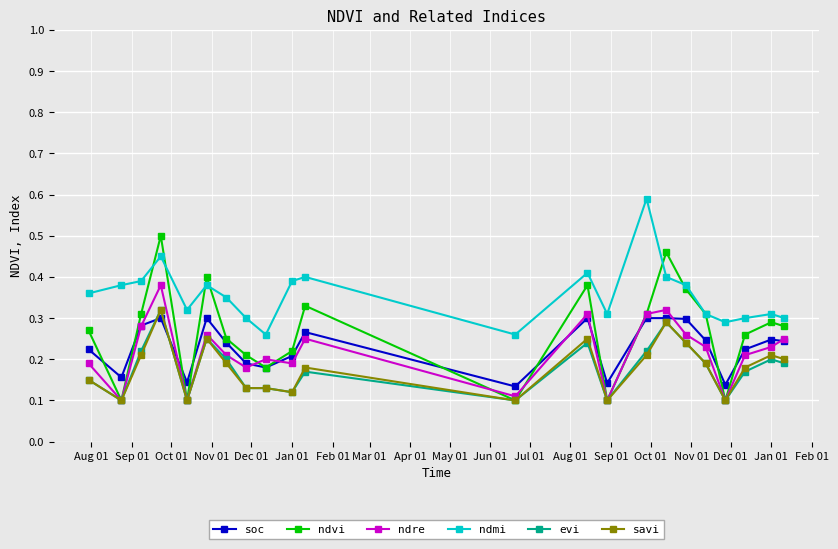

At how many categories does at least one series exceed 0?

22